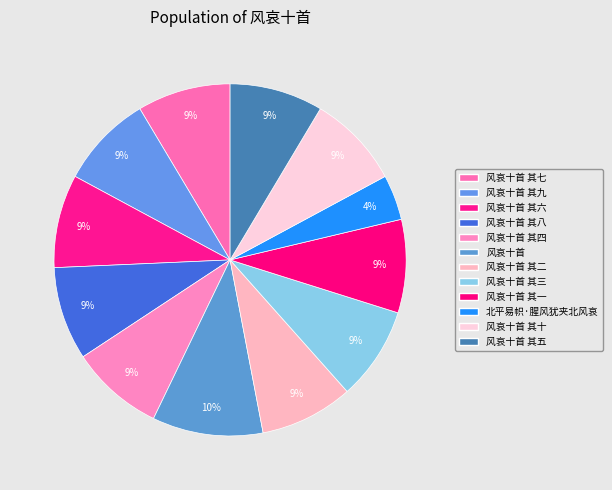

What is the largest slice in the pie chart?

风哀十首